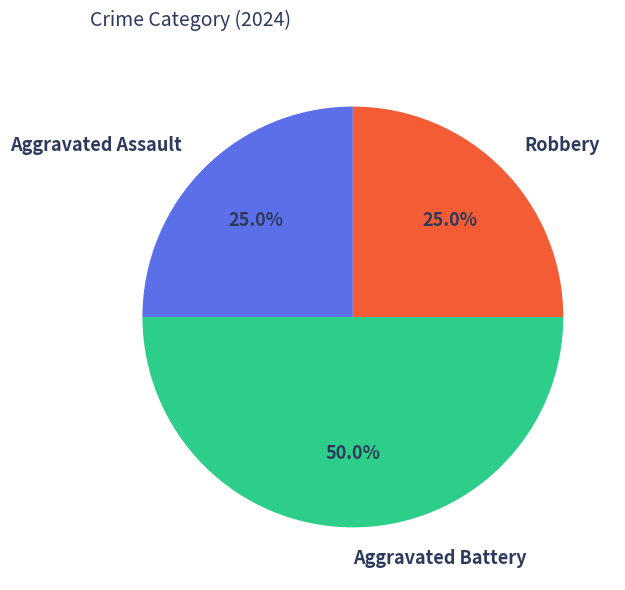

What percentage is NOT represented by Aggravated Assault?

75.0%